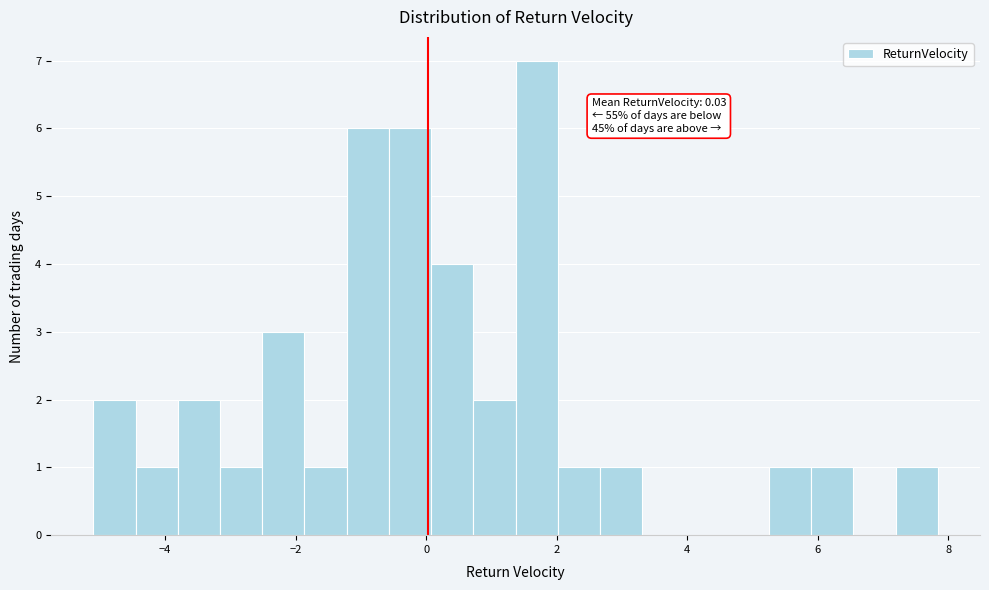

Around what value on the x-axis is the tallest bar? Give the approximate position of its centre, as read against the axis.

1.6